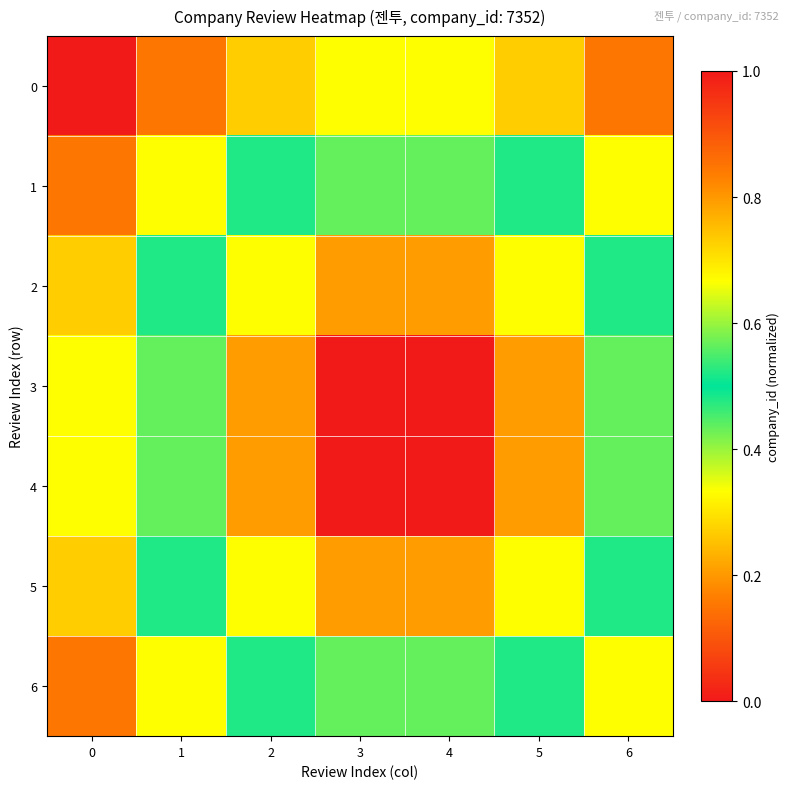

Which series has the widest spread of values?

3